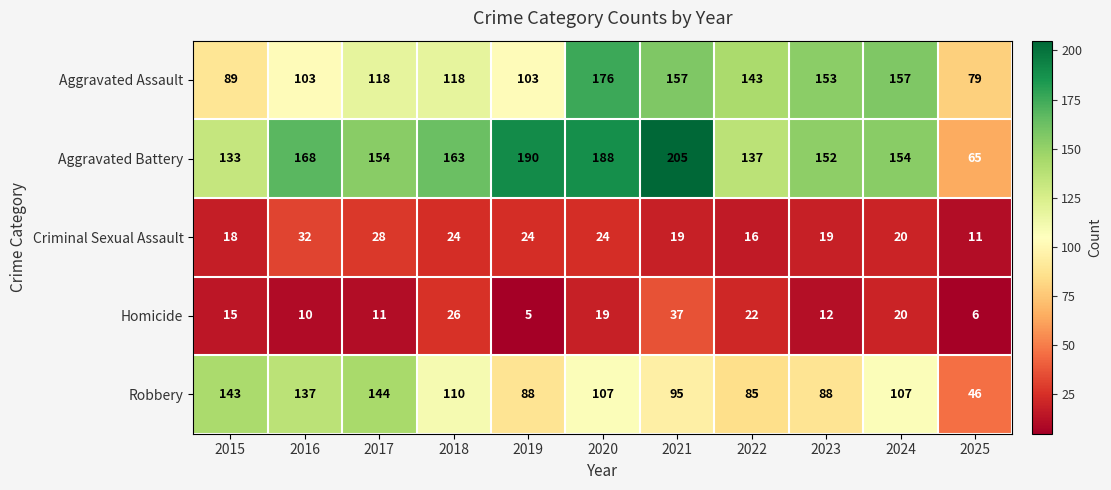

At which category is the sum across all series the highest?

2020